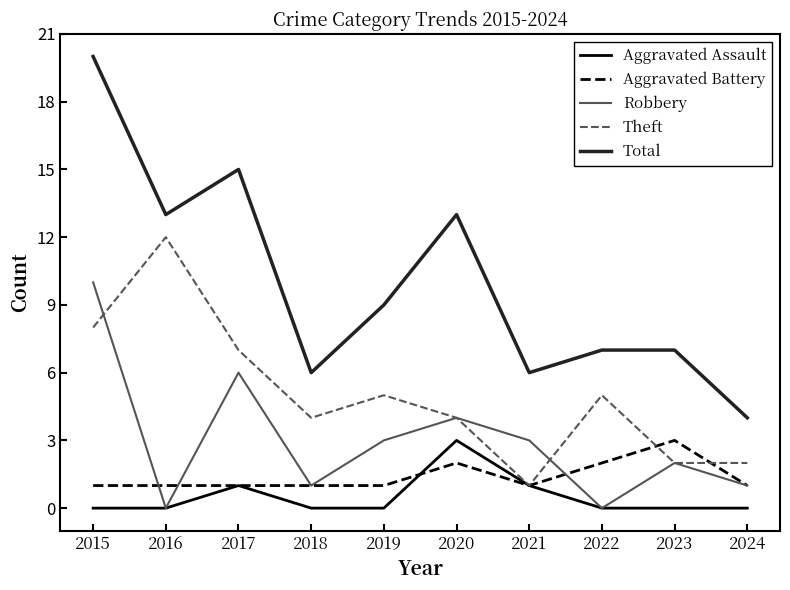

What is the maximum value for Total?

20